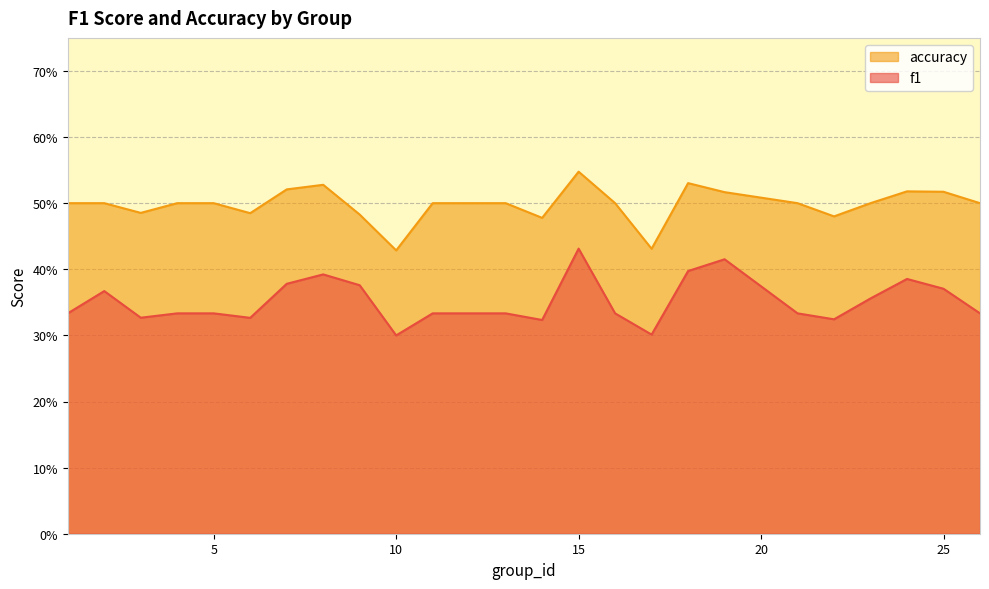

What are all the series names shown in the legend?

accuracy, f1